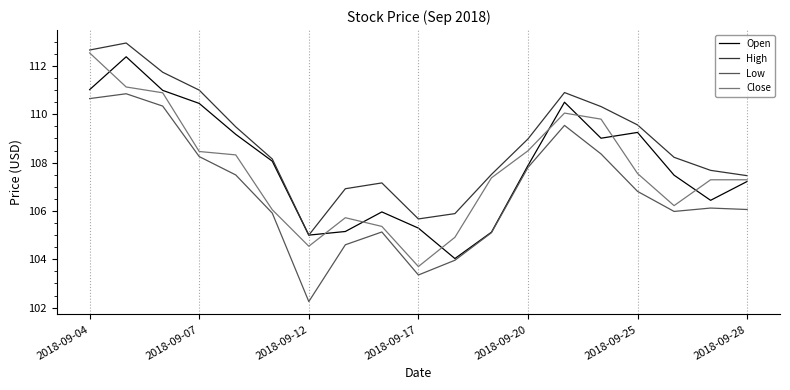

Count the number of categories in the chart.

19